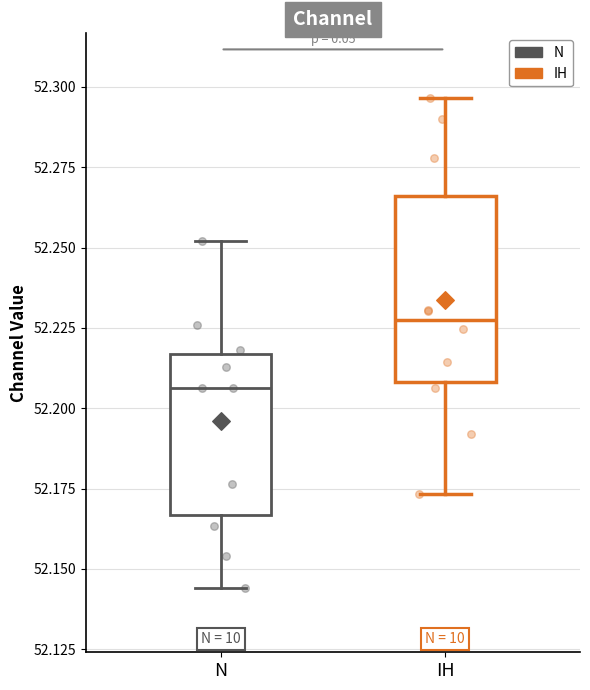

Which box has the highest median line?

IH